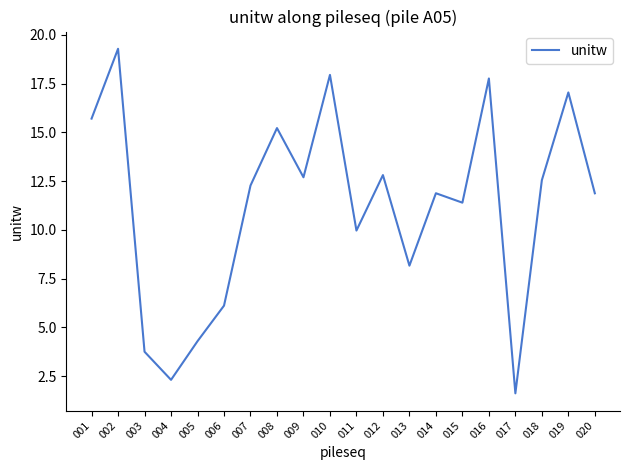

Is it true that the value at 008 is 8.1?

False